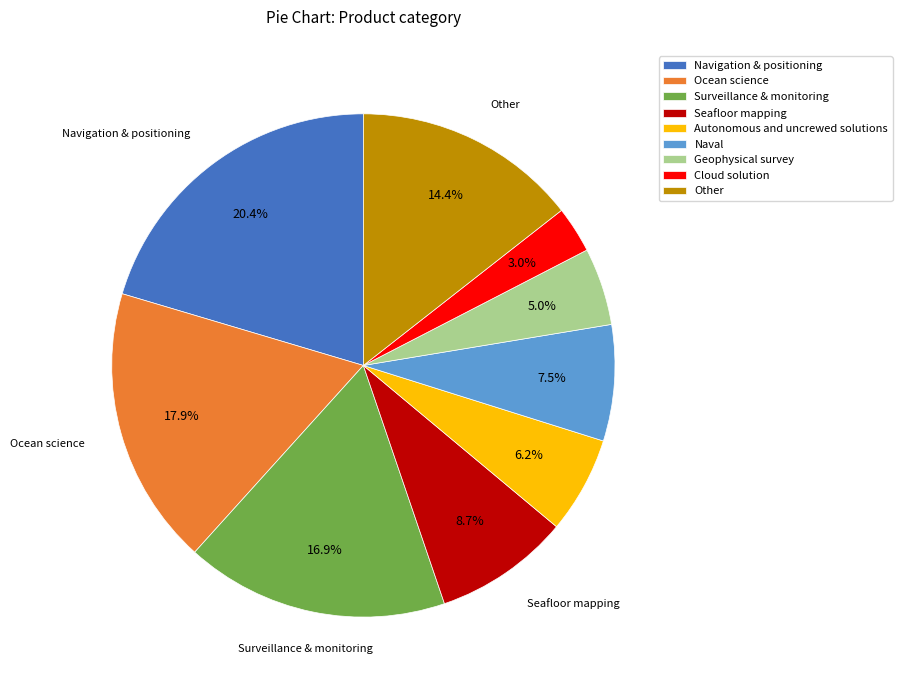

Does Naval account for over 50% of the chart?

No